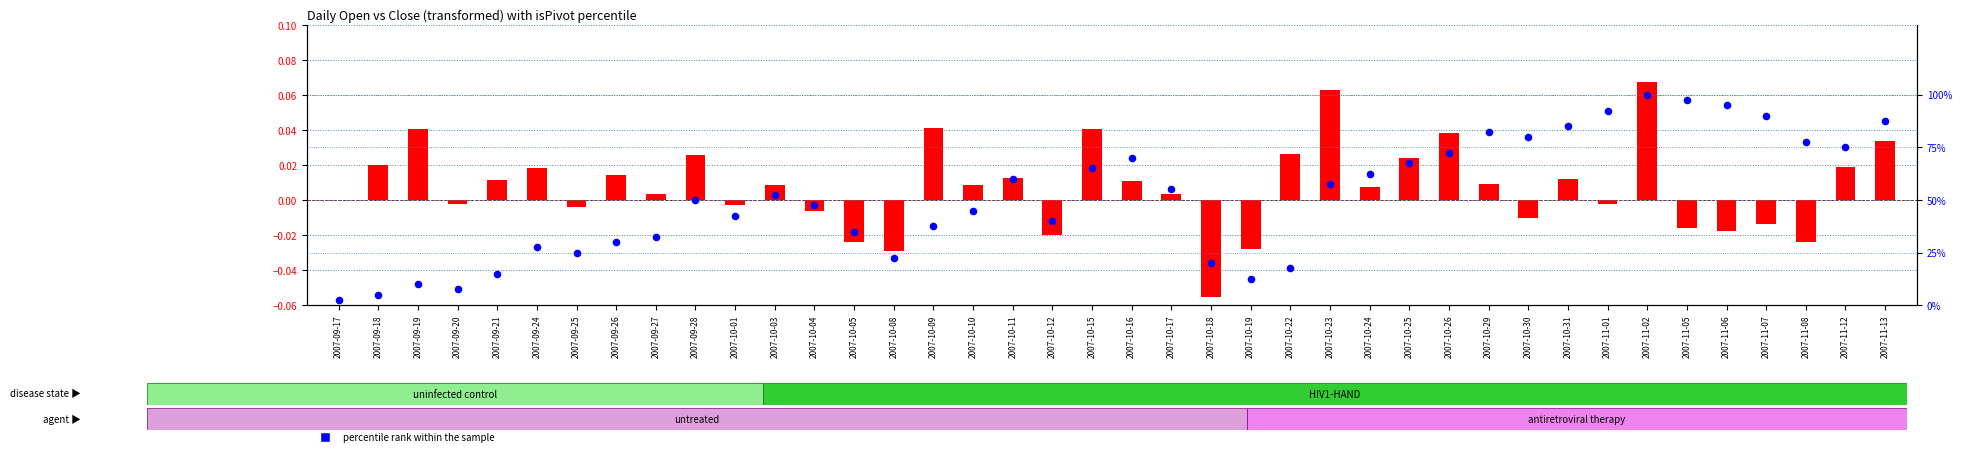

What are all the series names shown in the legend?

transformed count, percentile rank within the sample